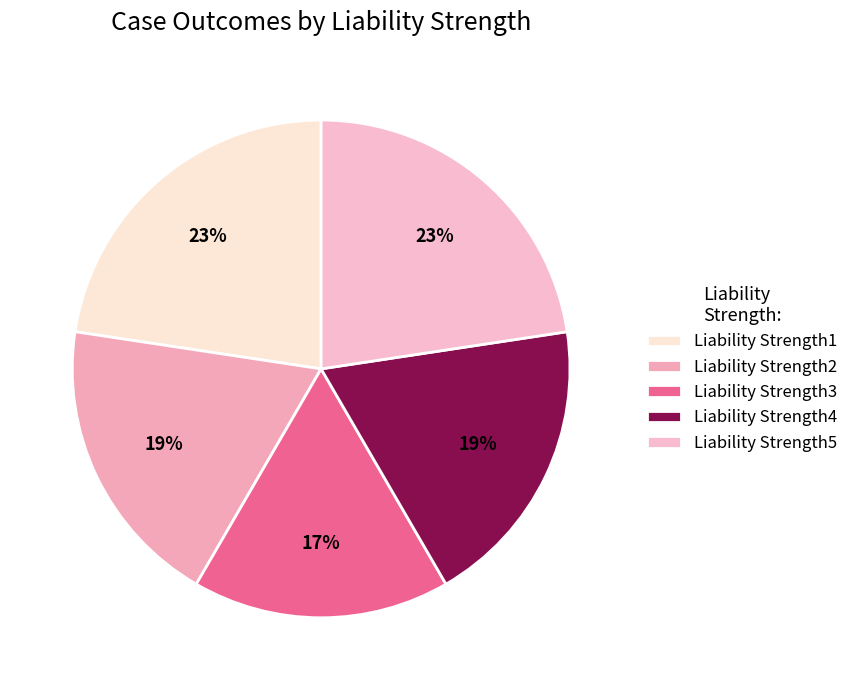

How many segments does this pie chart have?

5